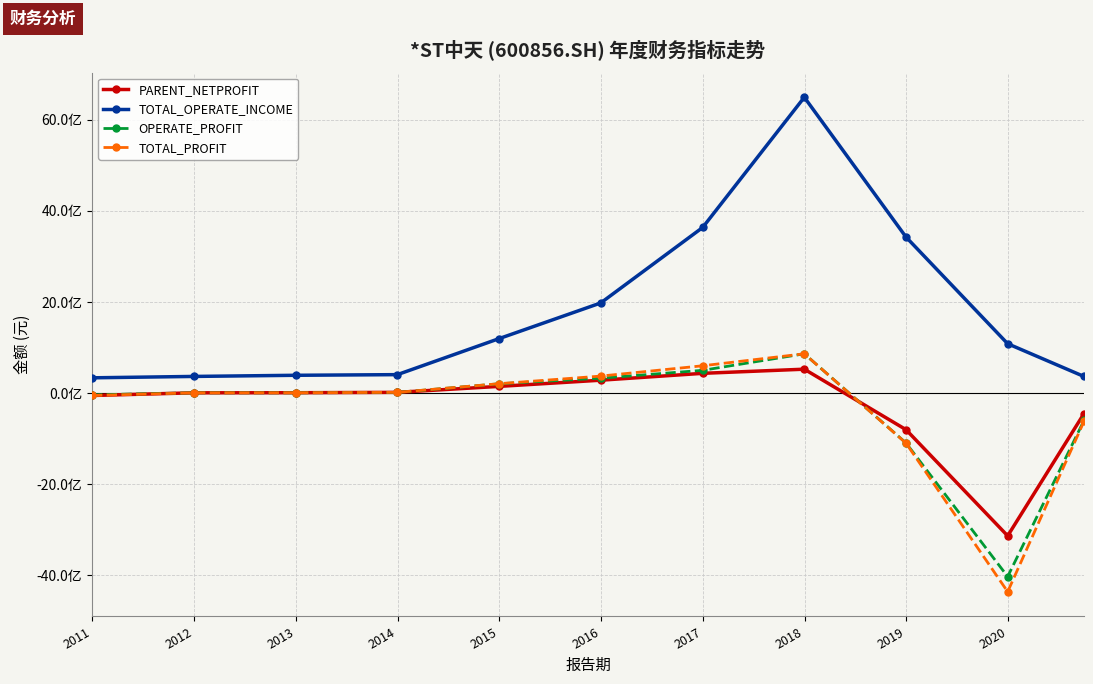

What is the minimum value shown in the chart?

-4358207651.9